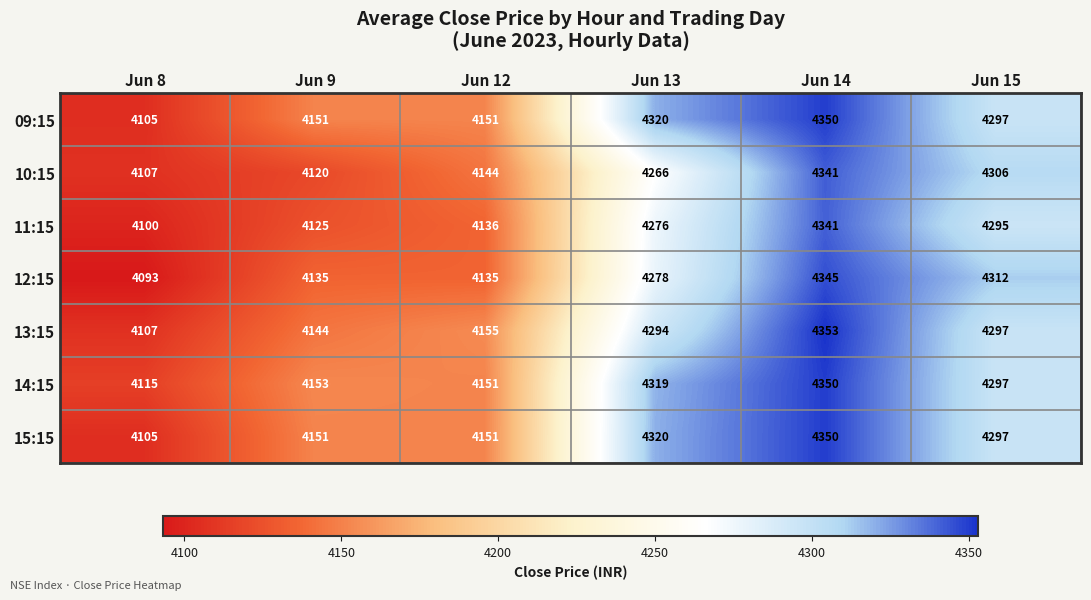

How many 12:15 values are between 4135 and 4312?

4